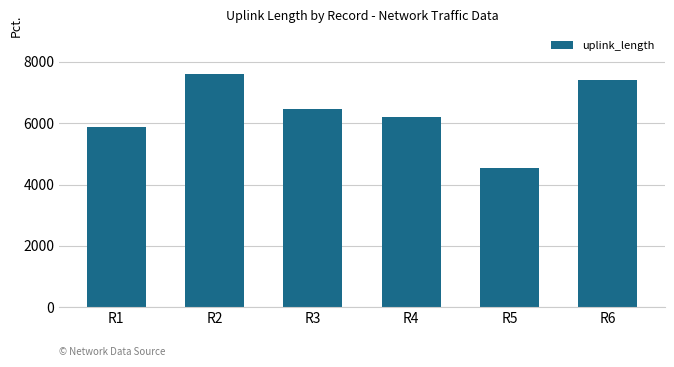

Reading left to right, what are all the values shown in this chart?

R1=5884	R2=7611	R3=6459	R4=6202	R5=4534	R6=7394